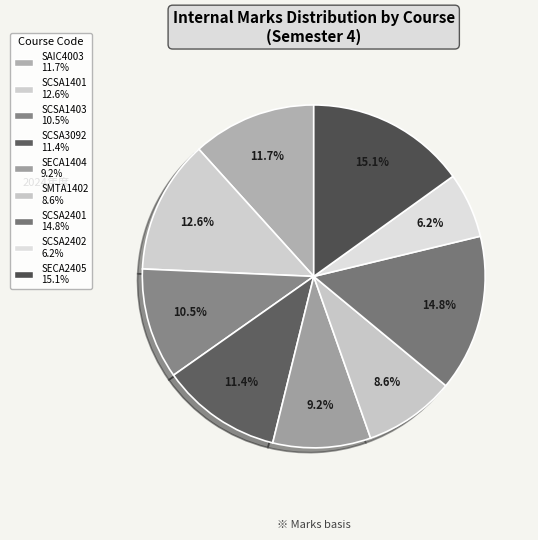

Is there any slice that represents more than half of the pie?

No